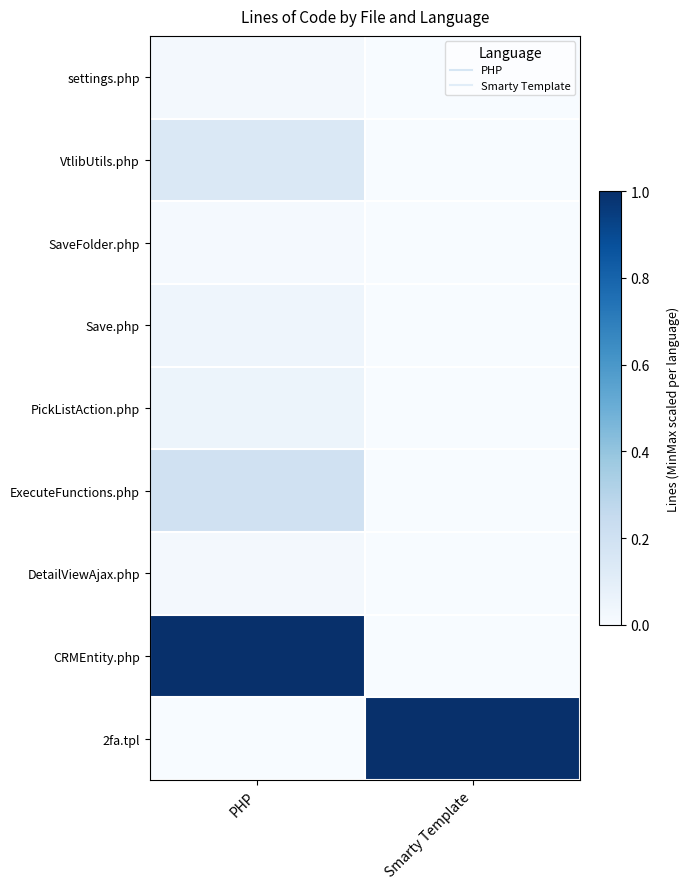

Rank the series at Smarty Template from highest to lowest value.

2fa.tpl, settings.php, VtlibUtils.php, SaveFolder.php, Save.php, PickListAction.php, ExecuteFunctions.php, DetailViewAjax.php, CRMEntity.php